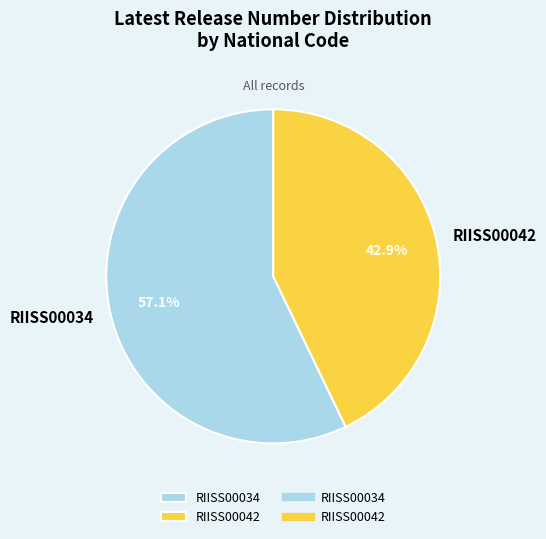

Is it true that RIISS00034 is 44% of the pie?

False